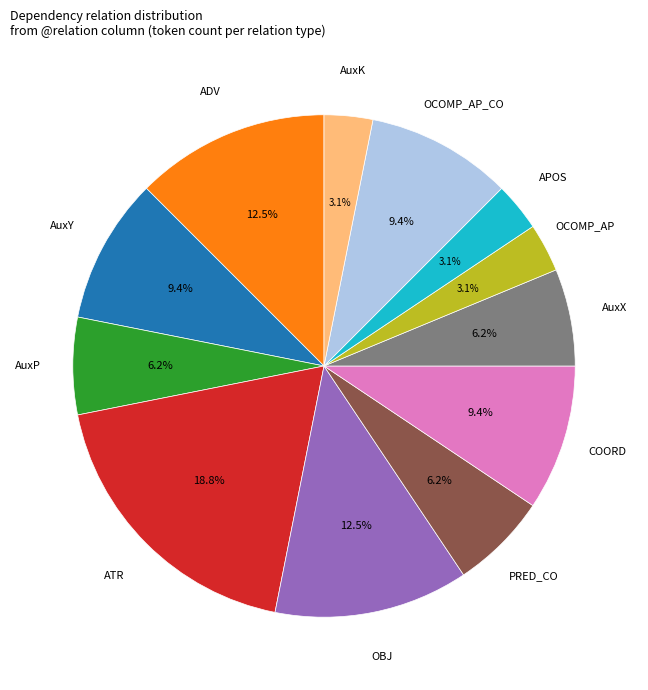

Does any single category account for the majority?

No